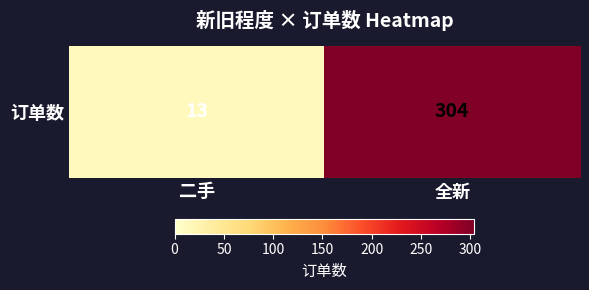

How many series are shown in this chart?

1